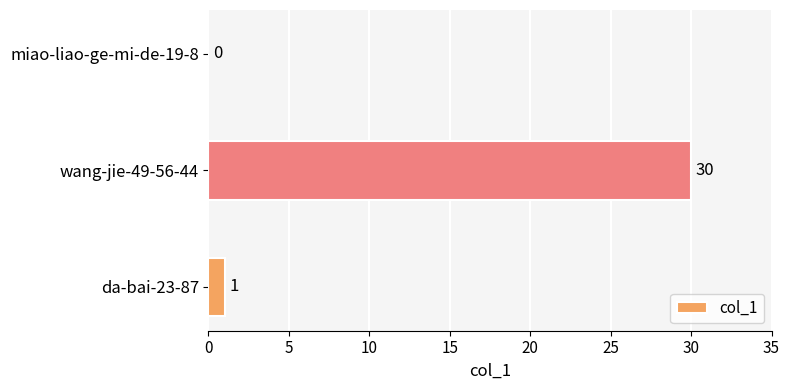

What is the change in value from wang-jie-49-56-44 to miao-liao-ge-mi-de-19-8?

-30